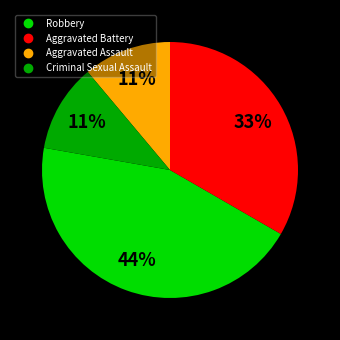

Approximately how many times larger is the value at Criminal Sexual Assault compared to Aggravated Battery?

0.3